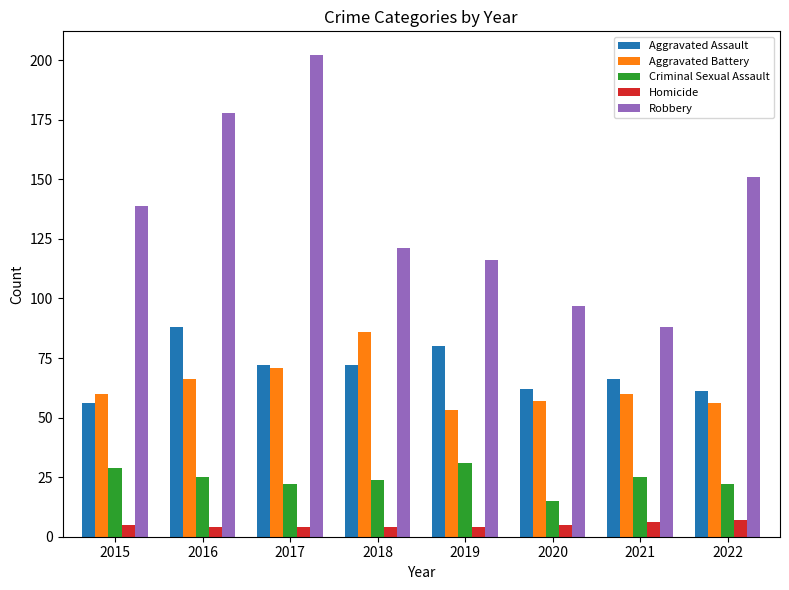

What is the difference between the maximum and second lowest values in the Criminal Sexual Assault series?

9